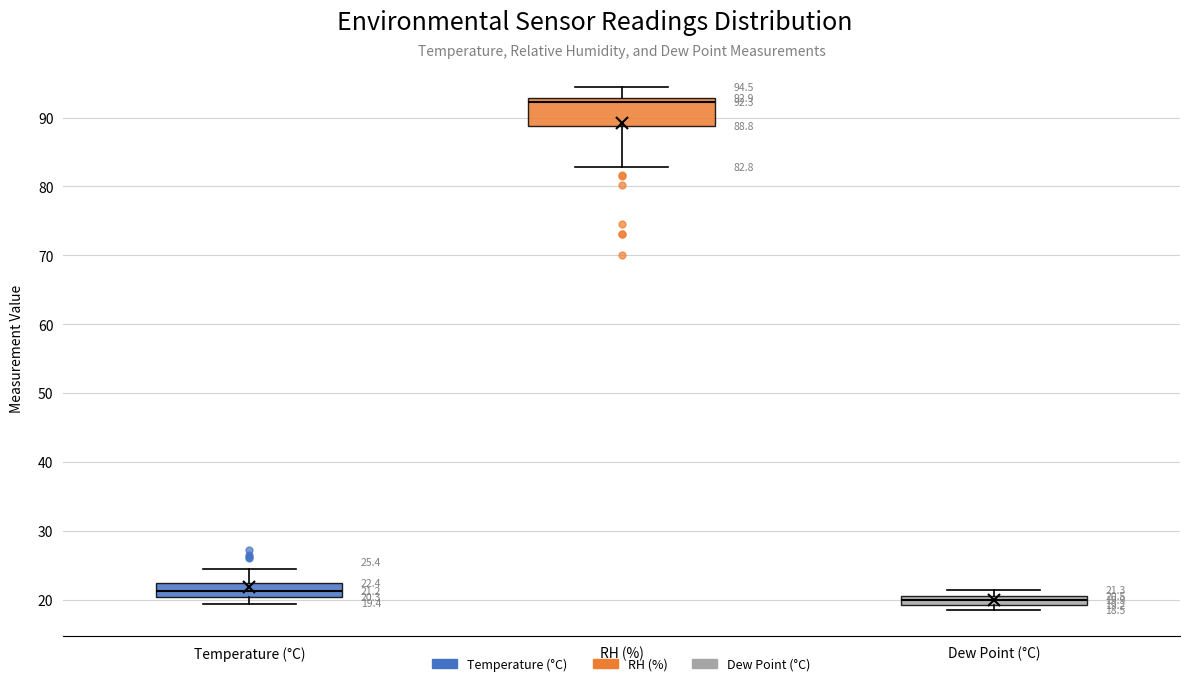

Which box's median line is the lowest?

Dew Point (°C)